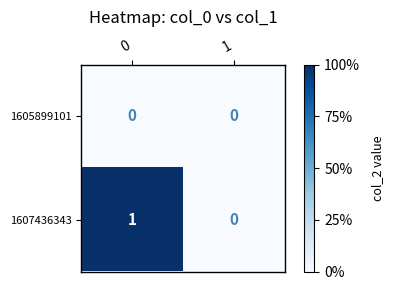

Rank the series by their maximum value, from lowest to highest.

1605899101, 1607436343